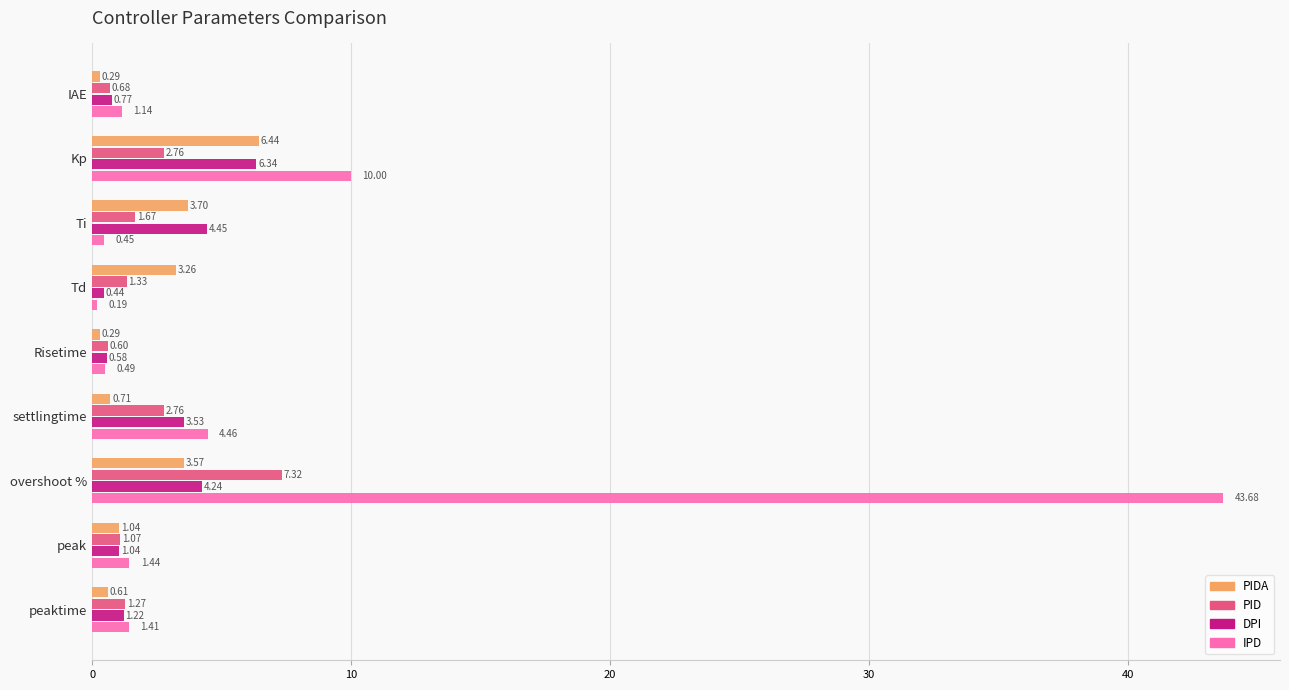

How many categories are shown in the chart?

9